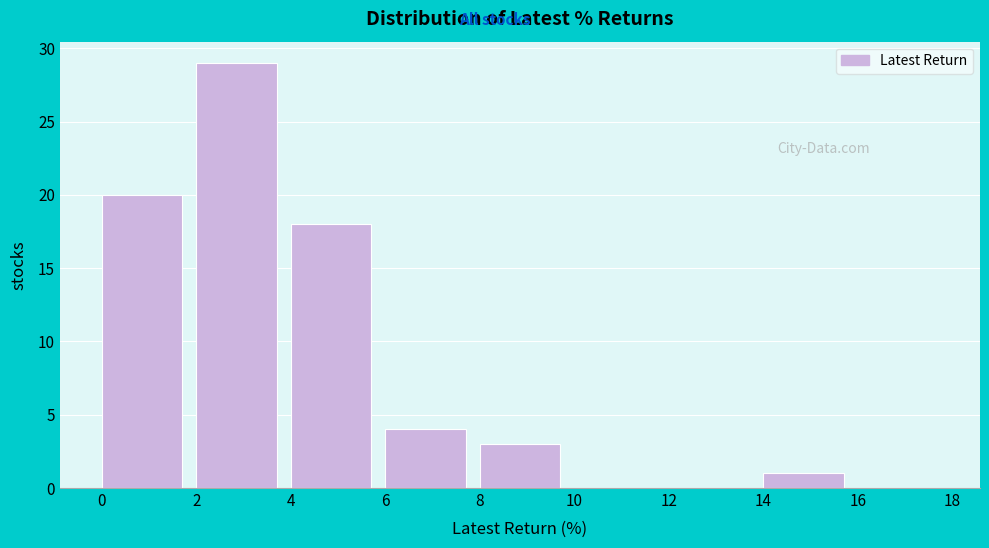

How tall is the bar that spans 2 to 4 on the x-axis? The values are not printed on the chart, so give them approximately, as read against the axis.

29